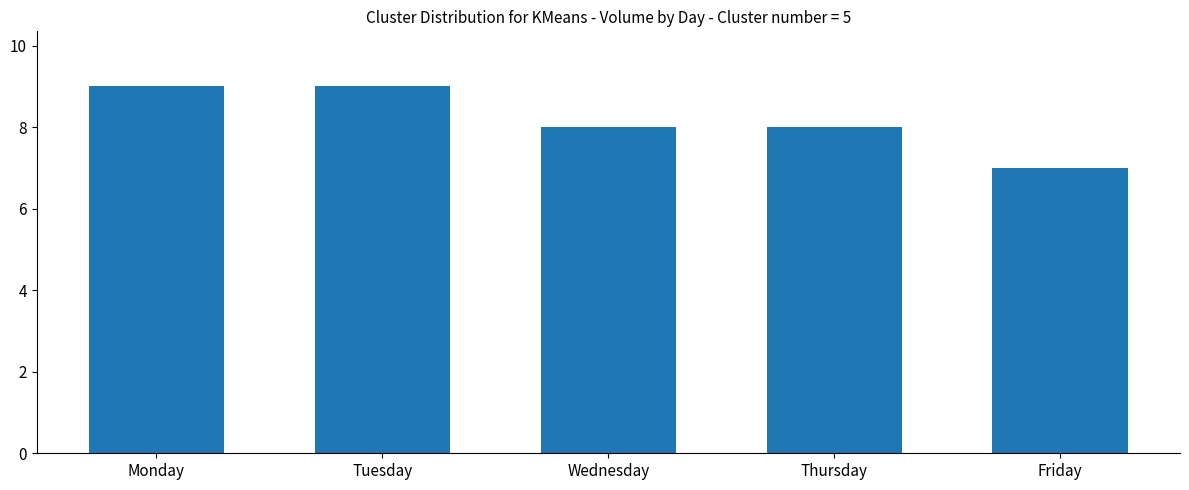

Reading left to right, transcribe all the data shown in this chart.

9	9	8	8	7